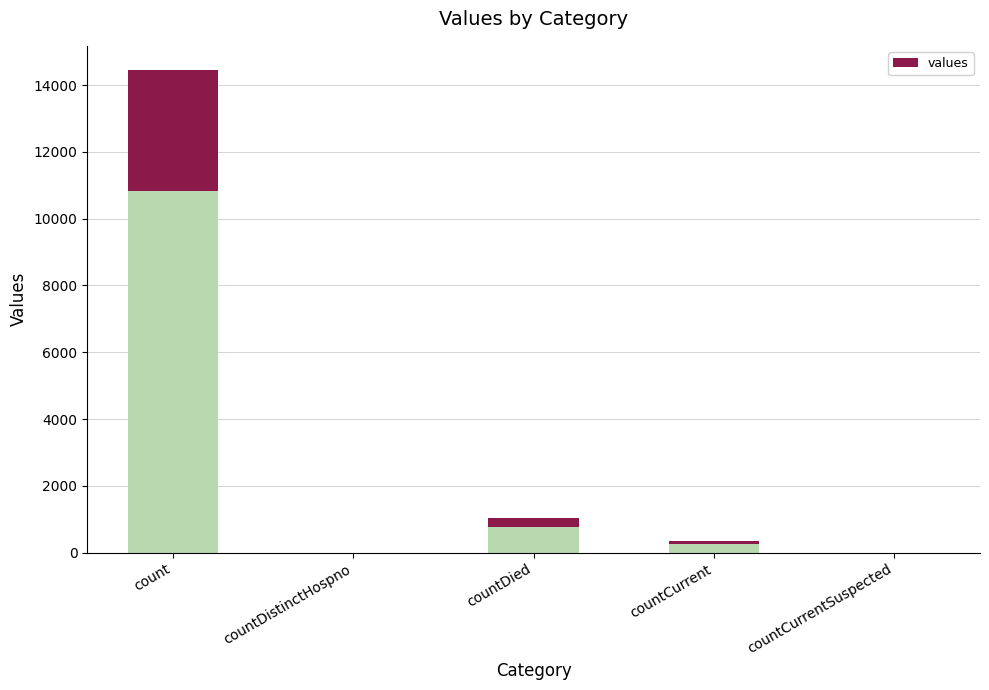

What is the average value?

791.4